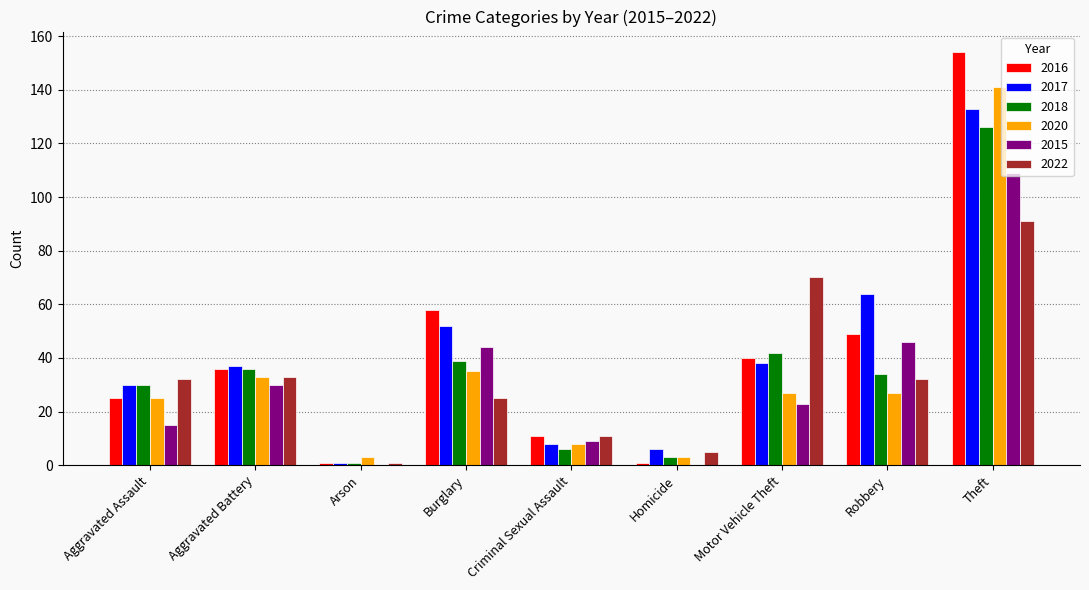

How many groups of bars are there?

9